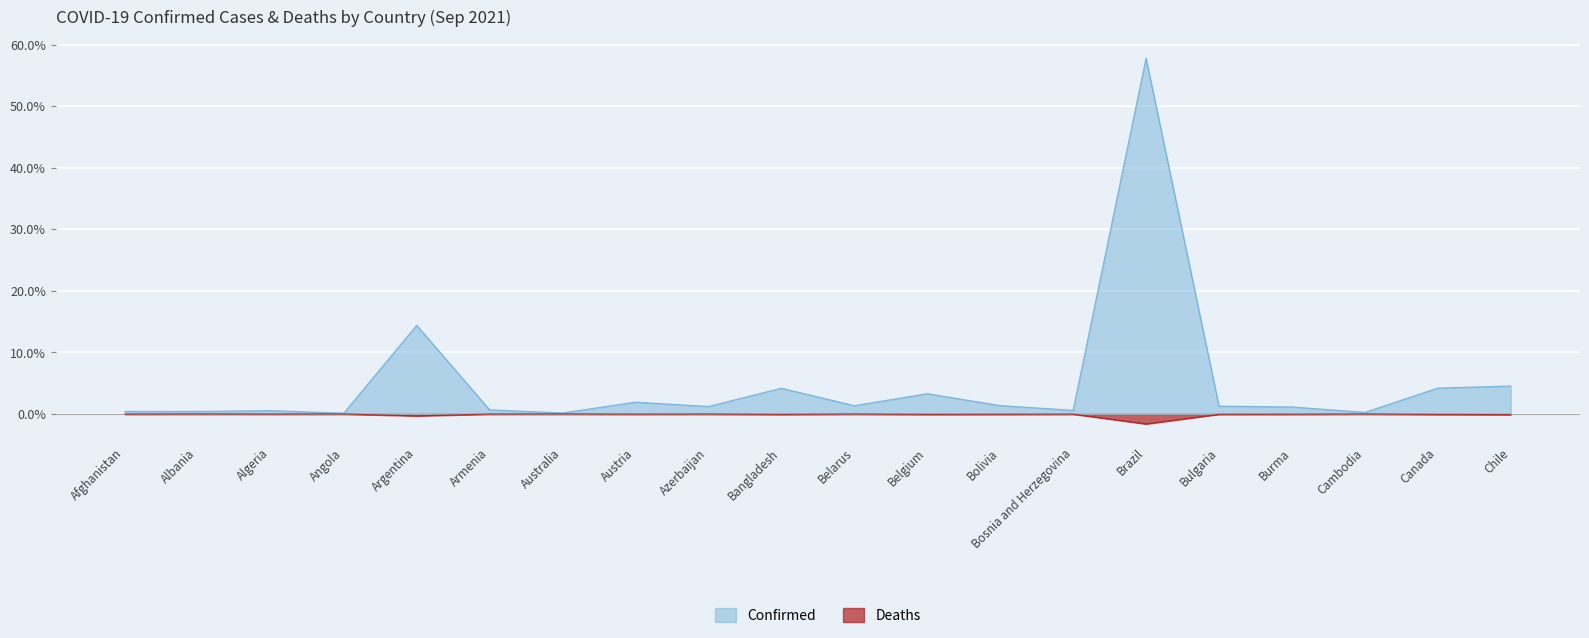

True or false: Confirmed has more than 2 points higher than both neighbors.

True